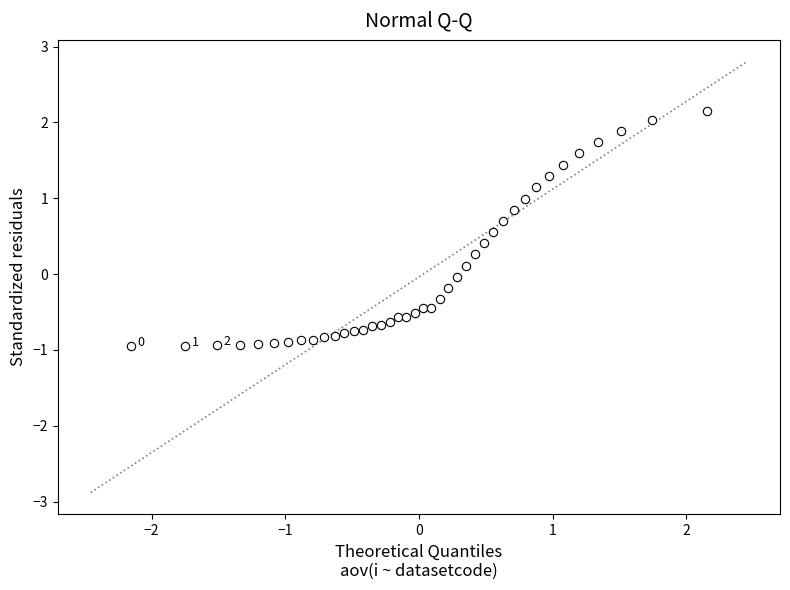

What is the range of Y values (max minus min)?

3.1